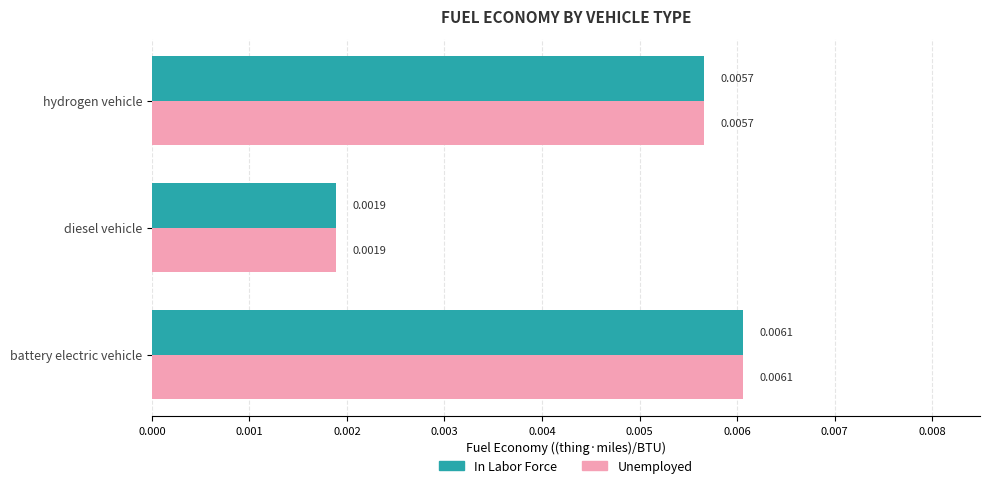

At how many categories does at least one series exceed 0?

3